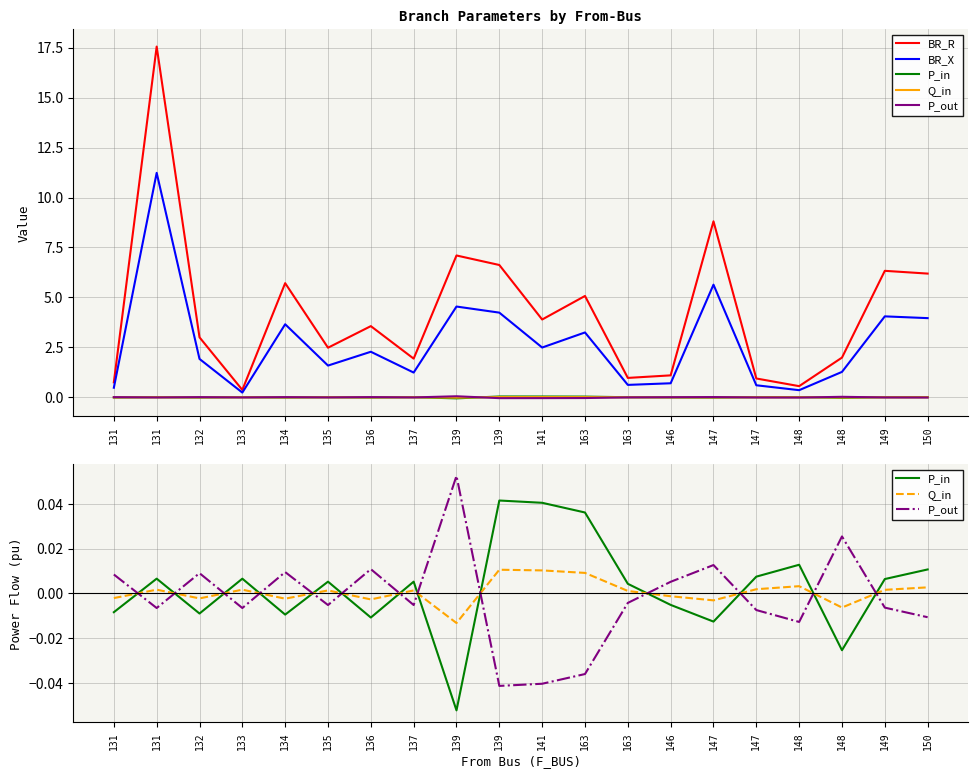

List the labels in order of P_in value, smallest first.

139, 148, 147, 136, 134, 132, 131, 146, 163, 137, 135, 149, 133, 131, 147, 150, 148, 163, 141, 139